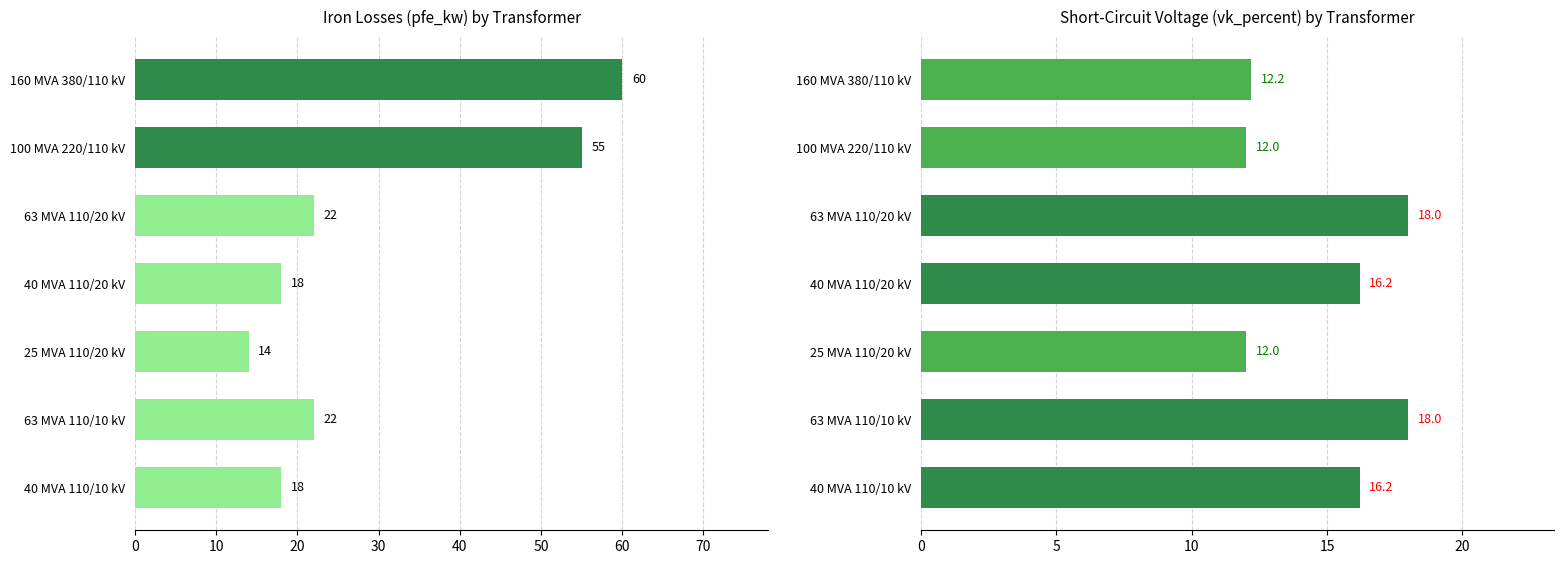

Which series has the largest range (max minus min)?

pfe_kw